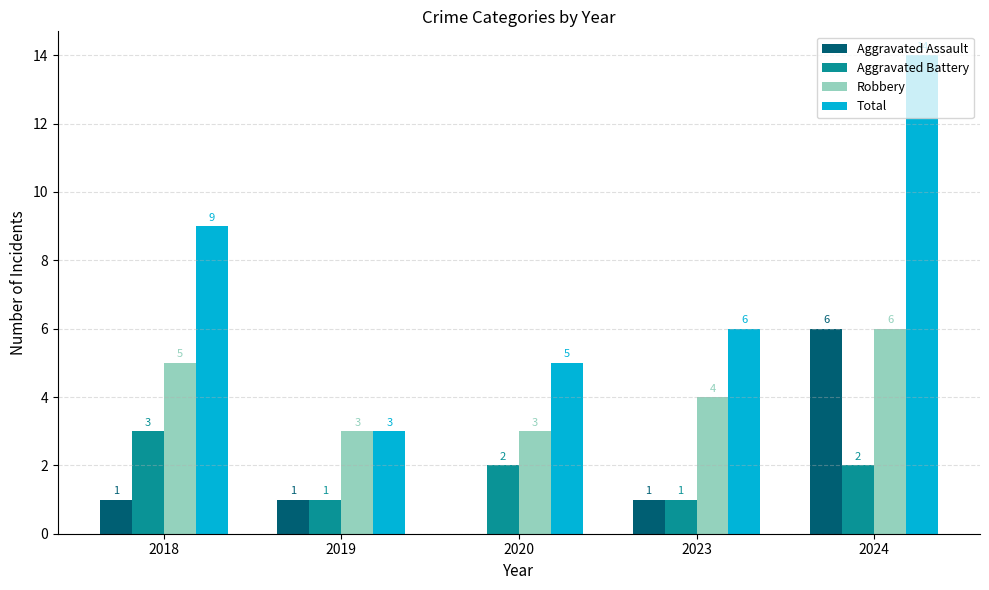

Which category has the highest value in the Total series?

2024